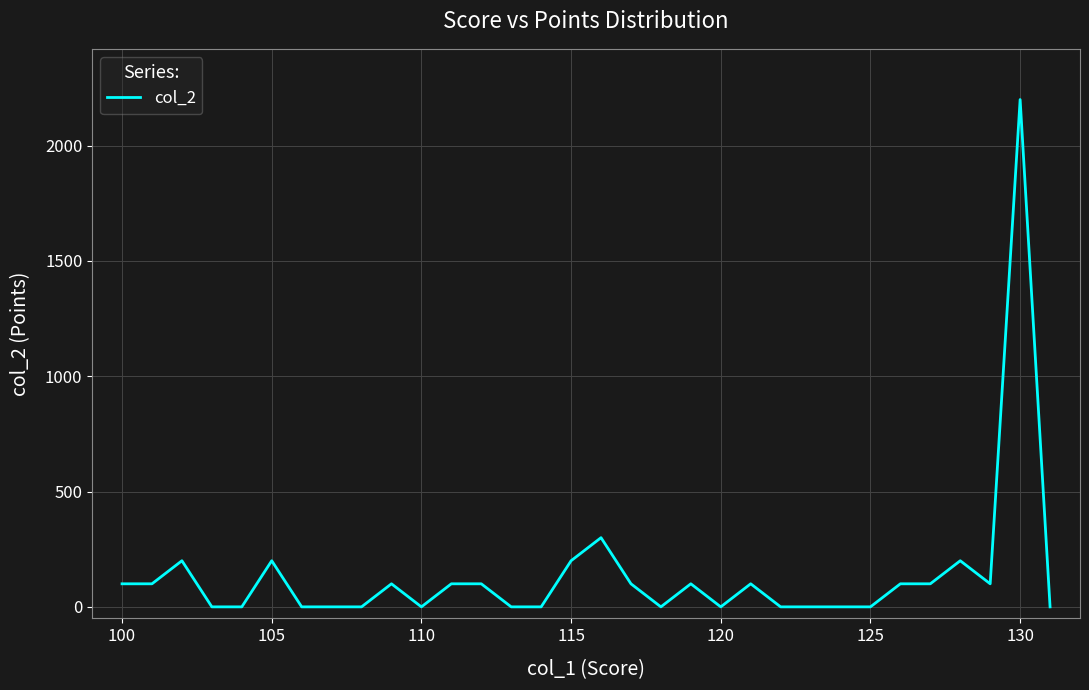

What is the maximum value shown in the chart?

2200